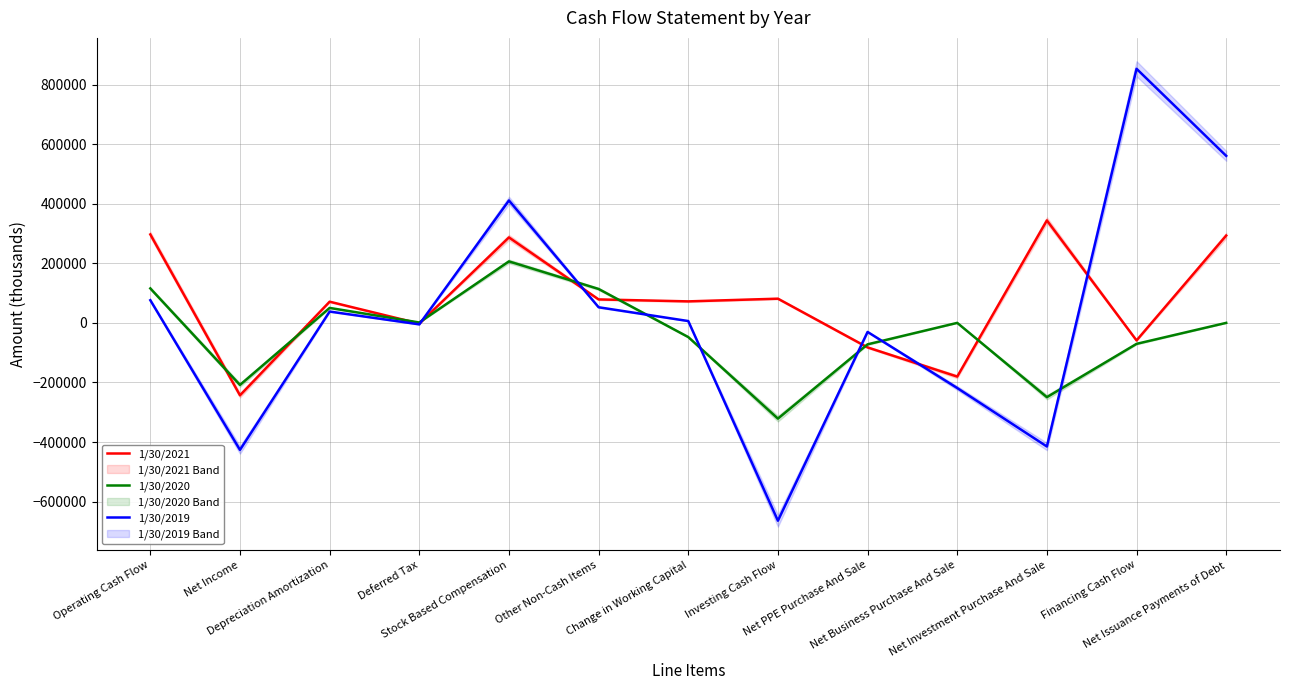

Which label corresponds to the smallest value in the chart?

Investing Cash Flow